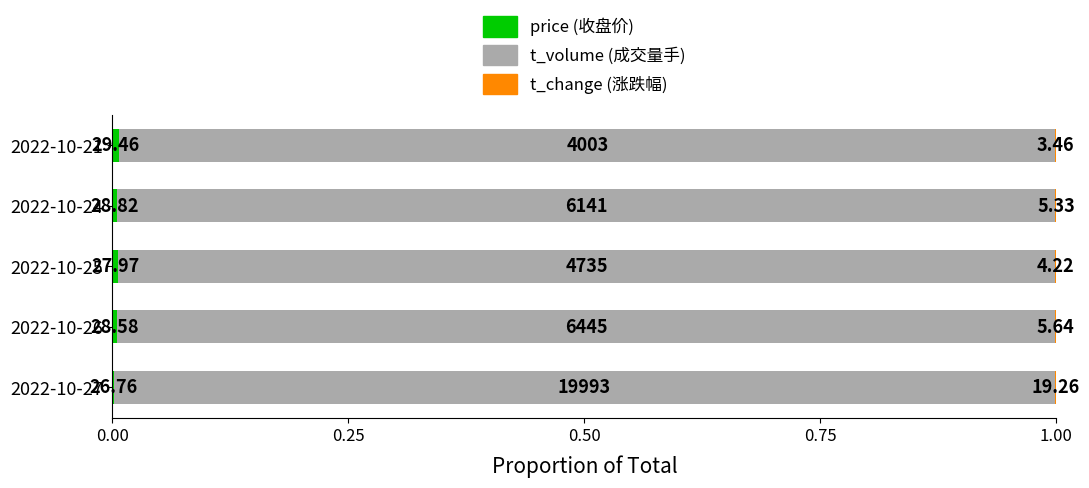

How many bars are there in each group?

3